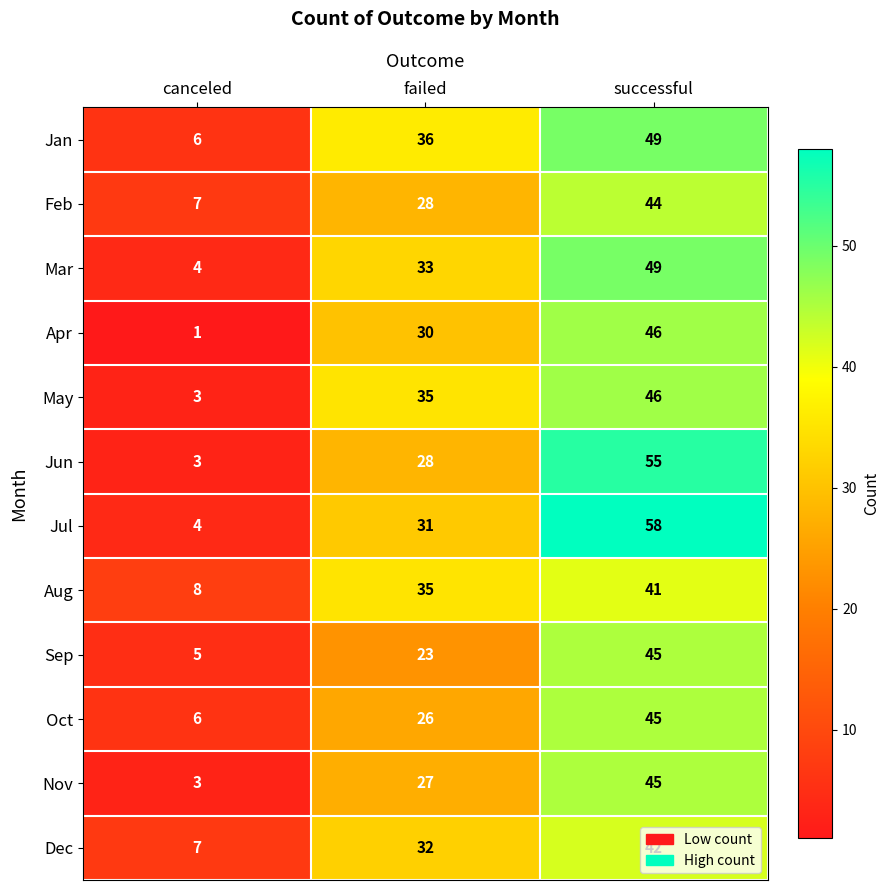

Is it true that Jun equals 28 at failed?

True